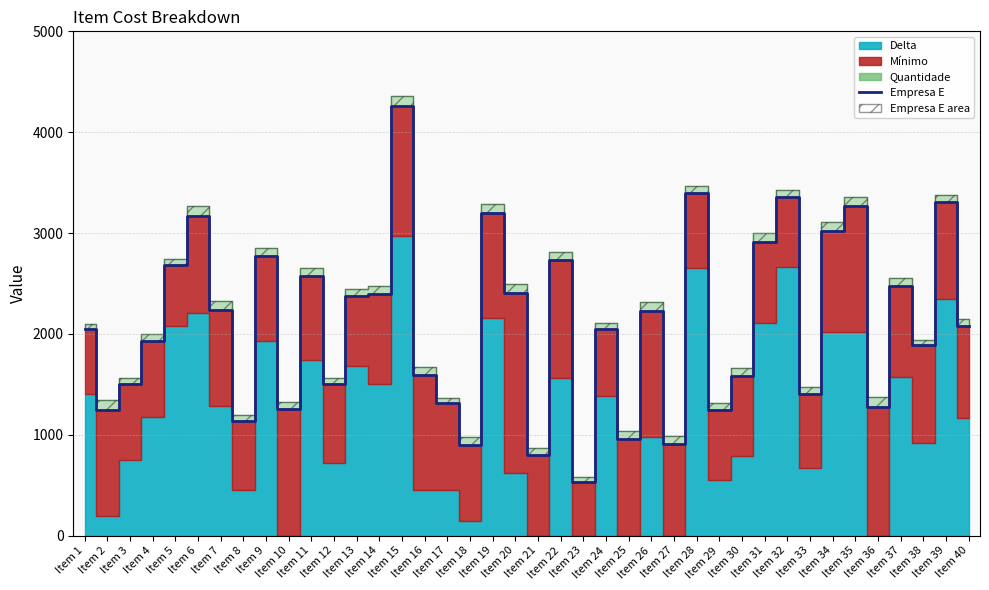

What is the ratio of the value at Item 21 to the value at Item 1?

0.4